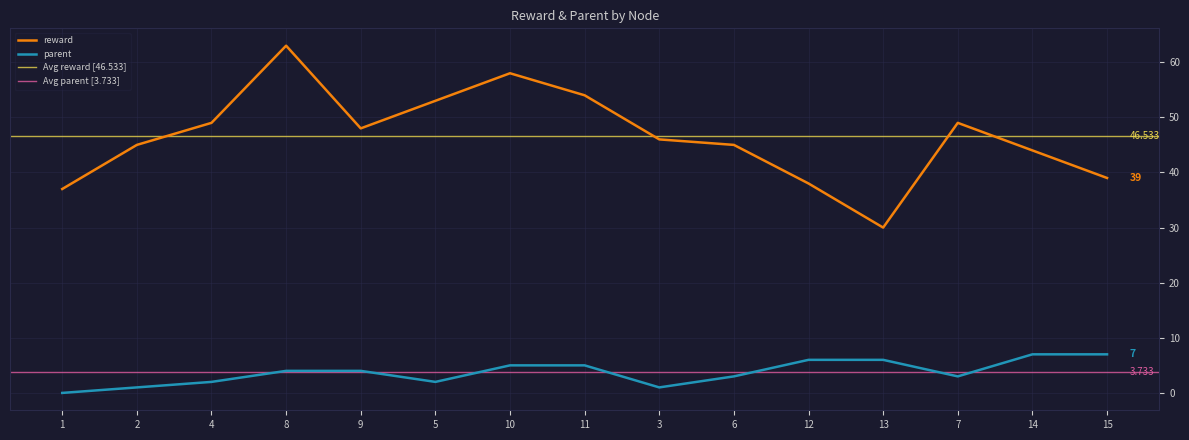

True or false: reward has more than 0 interior local peaks.

True